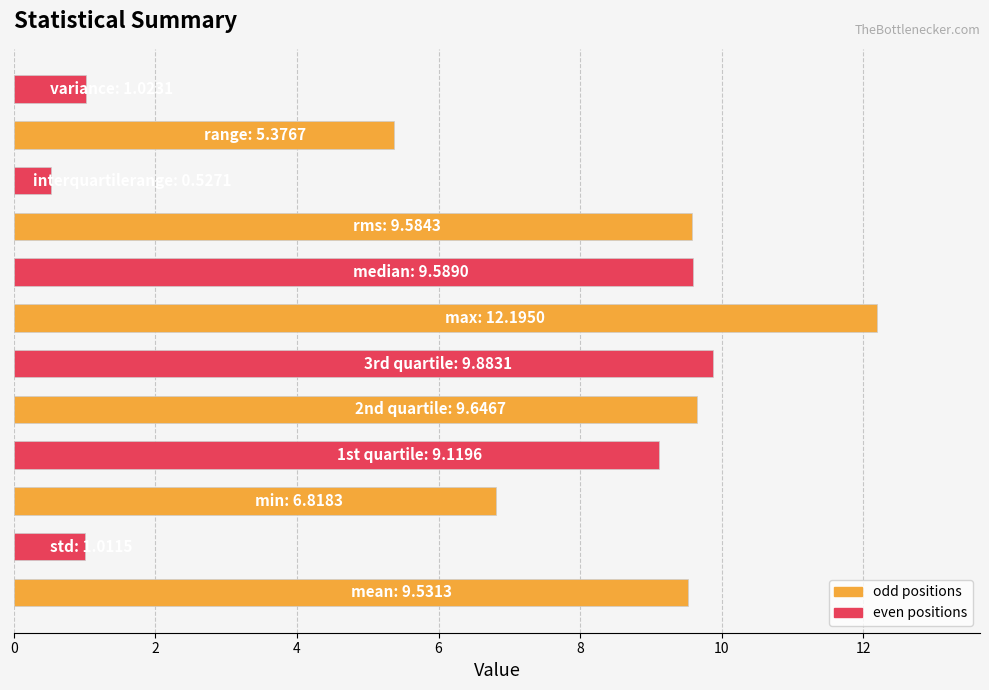

What is the maximum value shown in the chart?

12.2